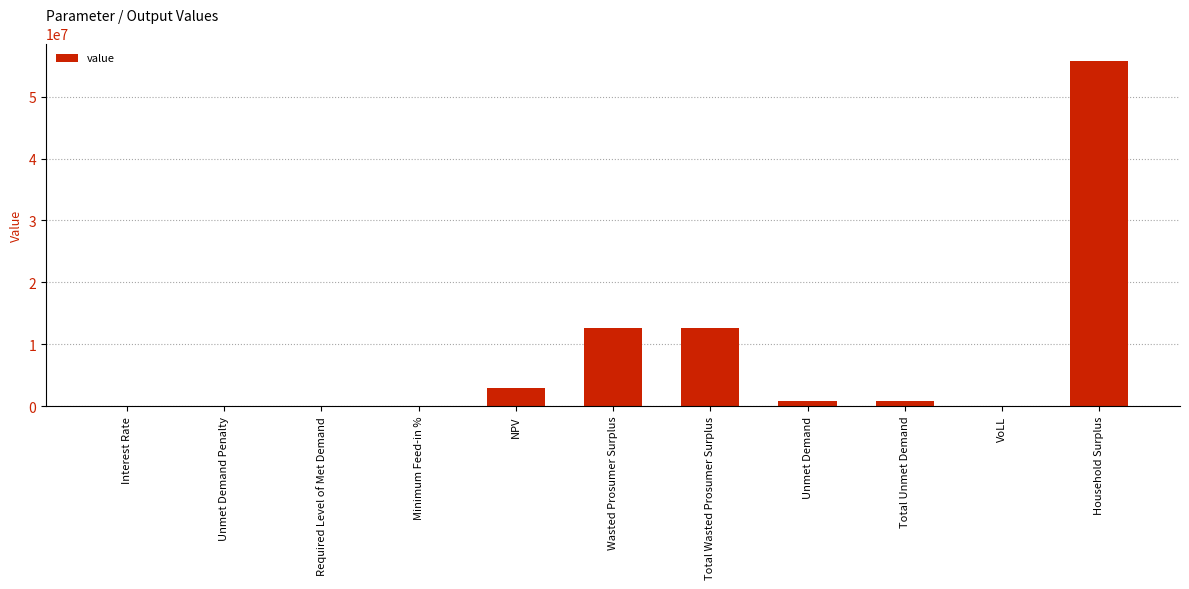

What is the sum of the values at Total Wasted Prosumer Surplus and Wasted Prosumer Surplus?

25337052.2